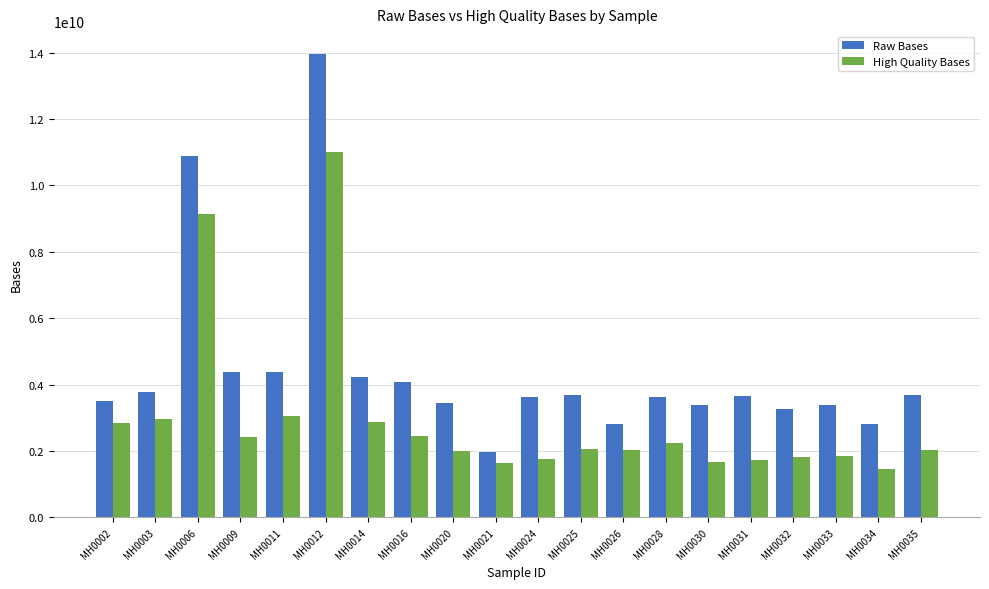

True or false: Raw Bases has a value of 2782998058 at MH0021.

False